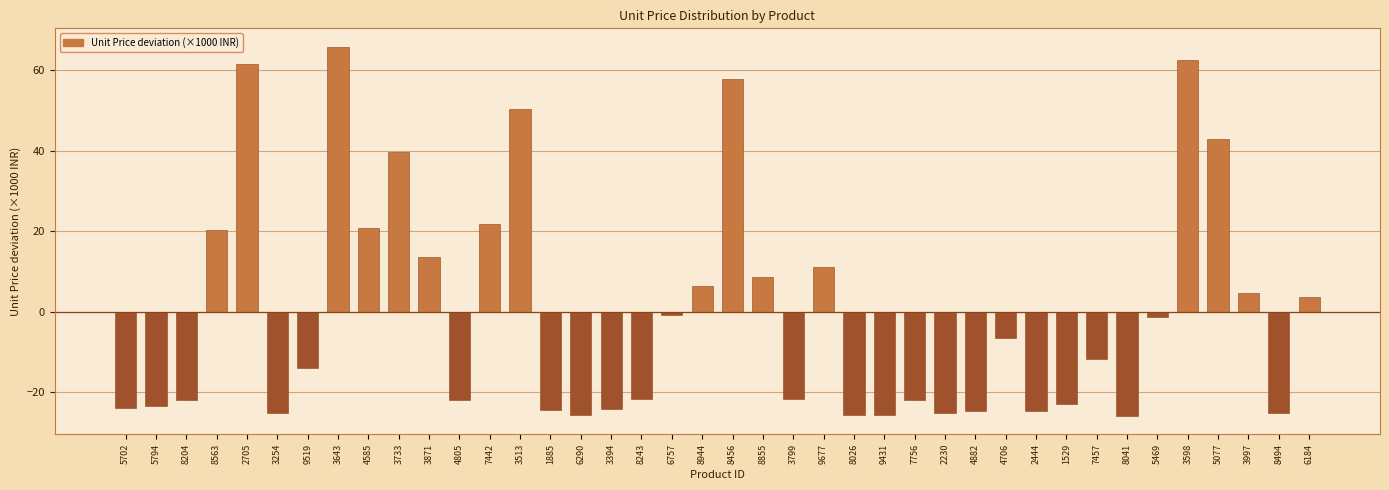

What is the difference between the second highest and minimum values?

88.5